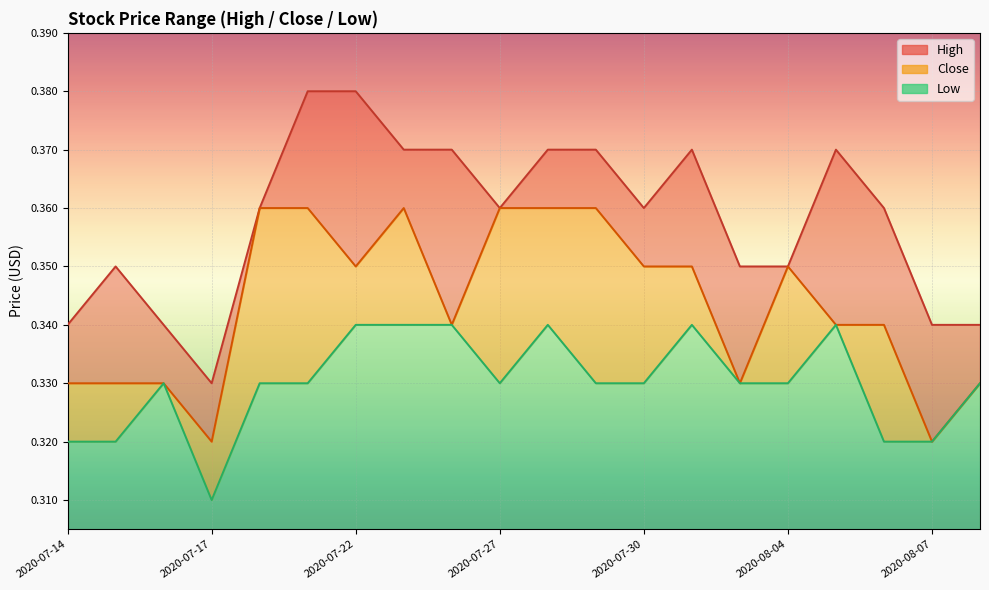

Which category has the lowest value in the Close series?

2020-07-17